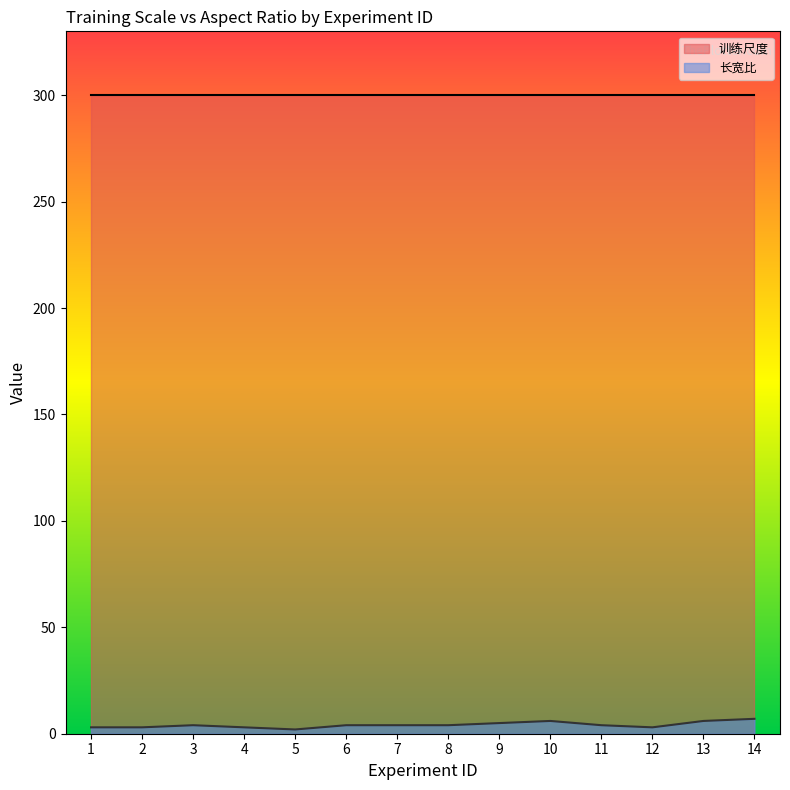

What value does the data have at 10?

6